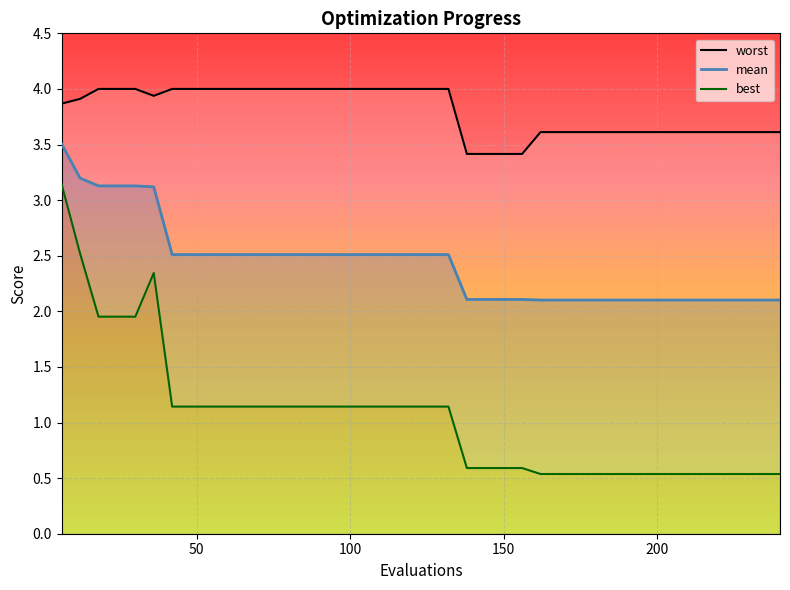

At which label does worst reach its peak?

18